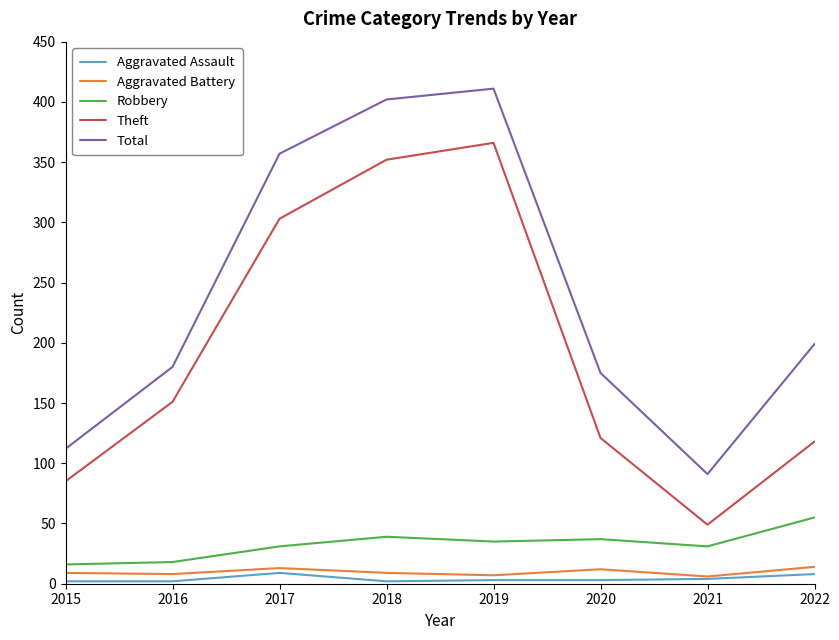

What is the difference between the Robbery values at 2018 and 2021?

8